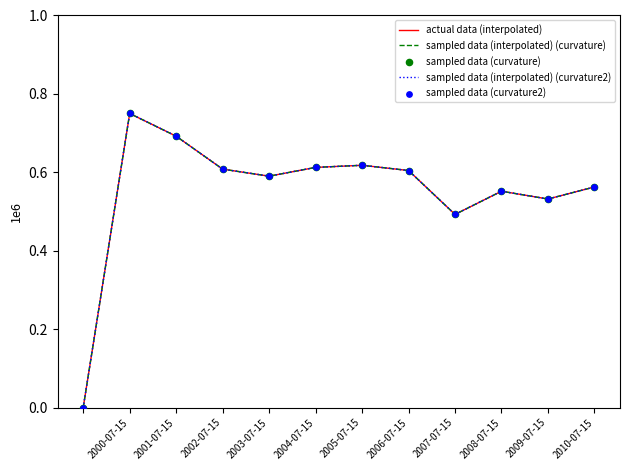

Which series has the largest total across all categories?

actual data (interpolated)